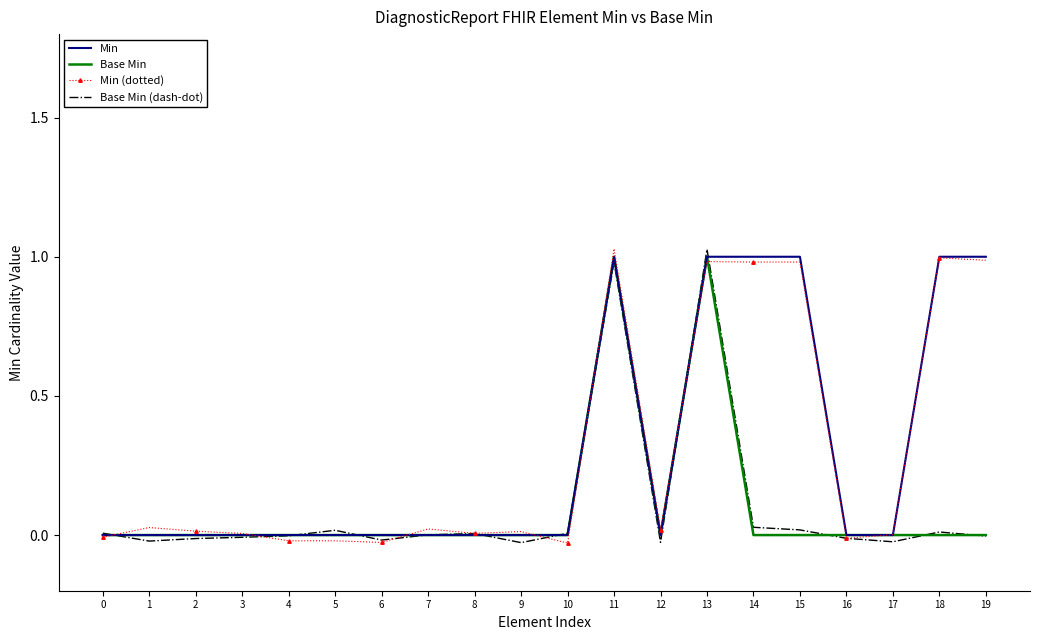

Count the number of data series in this chart.

4